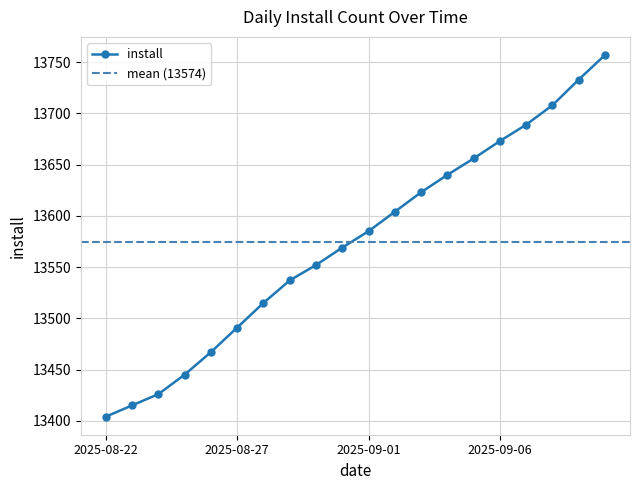

The chart shows a value of 19714 at 2025-09-06. True or false?

False